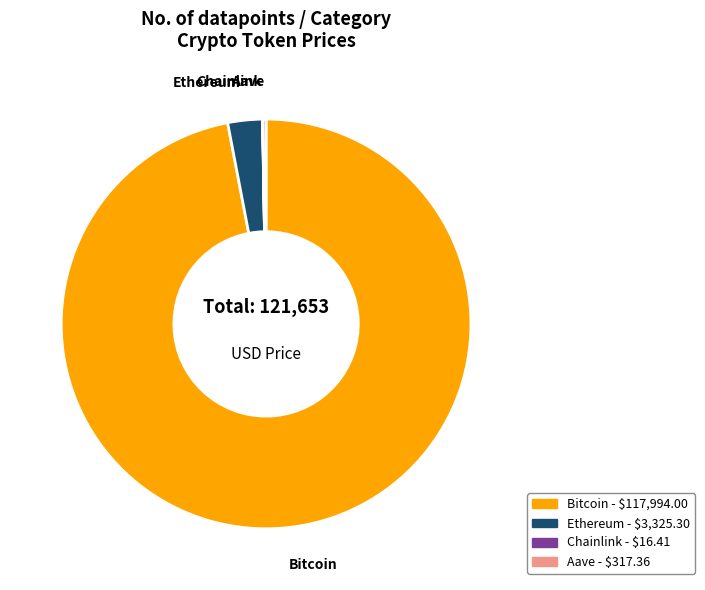

Is it true that Bitcoin is 97% of the pie?

True